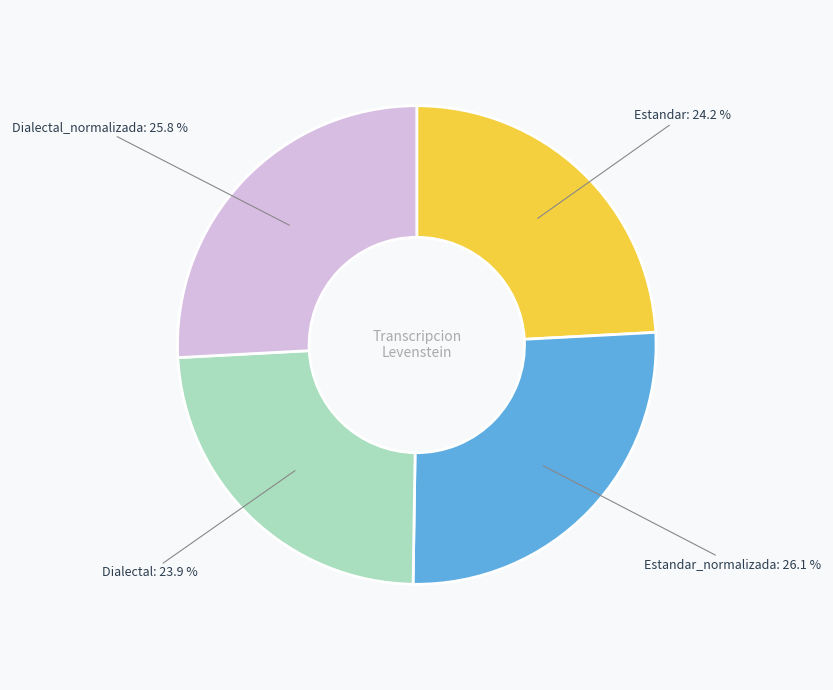

Is there a majority slice in this chart?

No